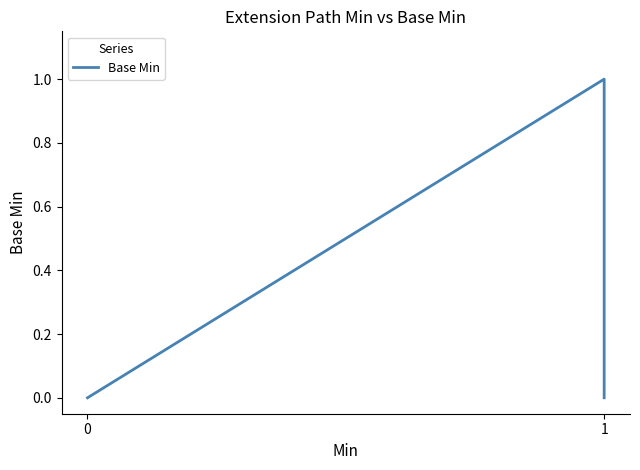

What is the greatest value displayed?

1